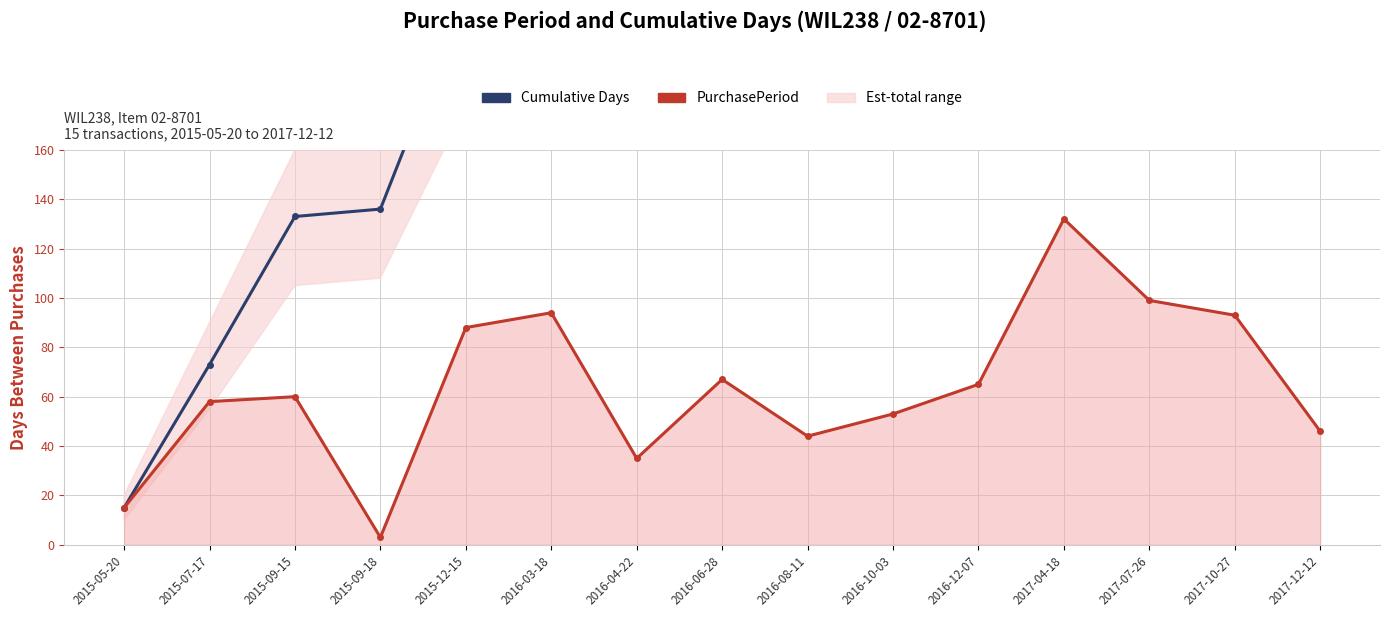

True or false: Cumulative Days and PurchasePeriod cross at least once.

False